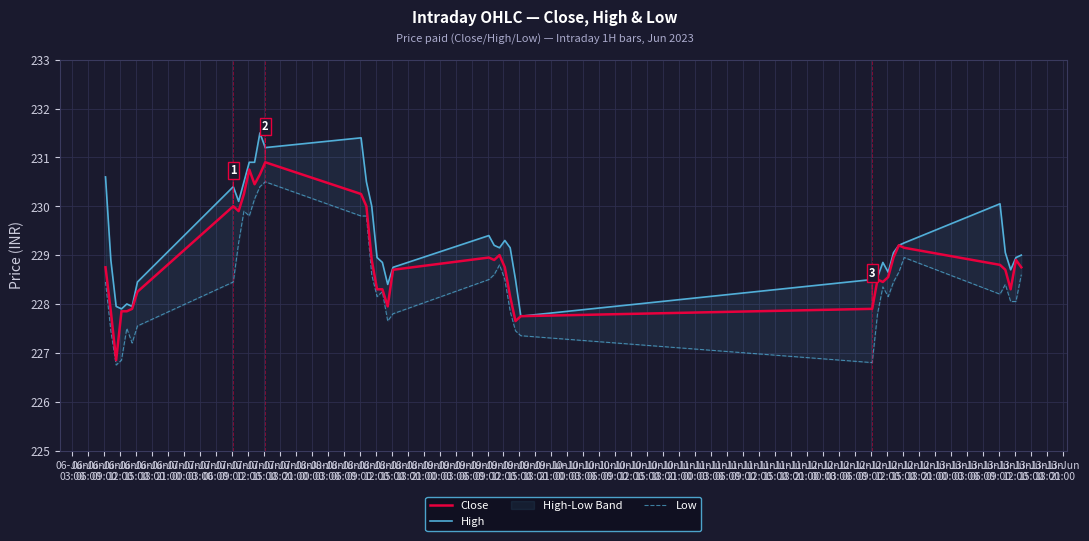

What is the maximum value for Close?

230.9